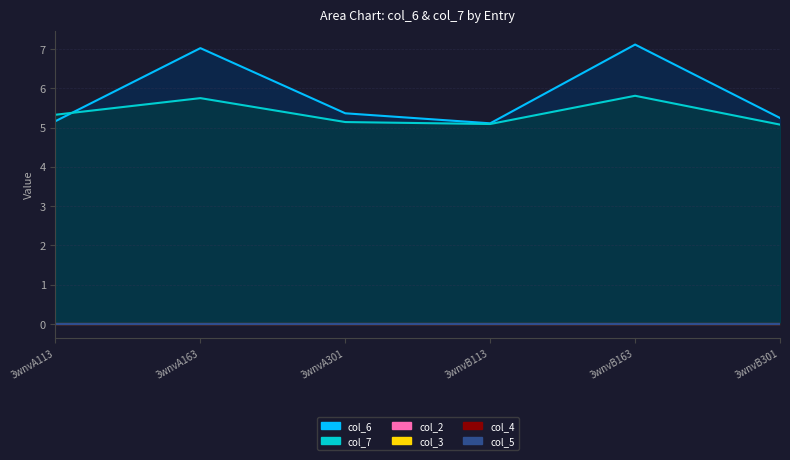

What is the greatest value displayed?

7.1